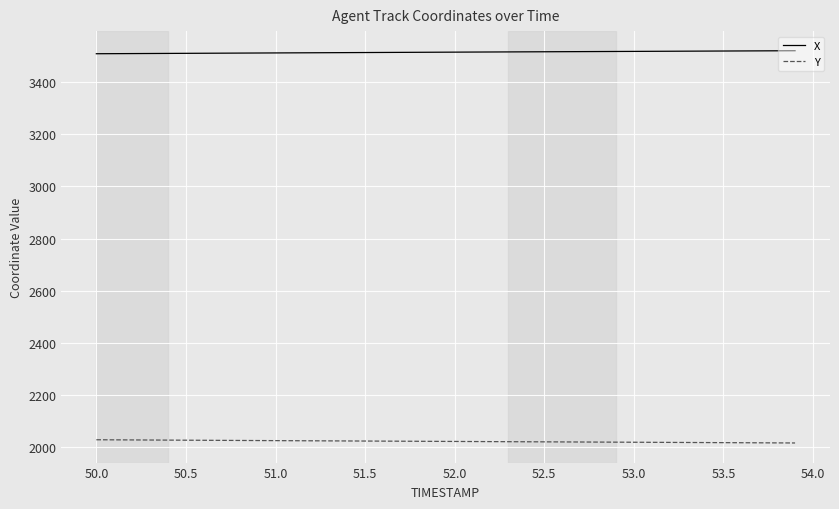

What is the minimum value shown in the chart?

2016.2